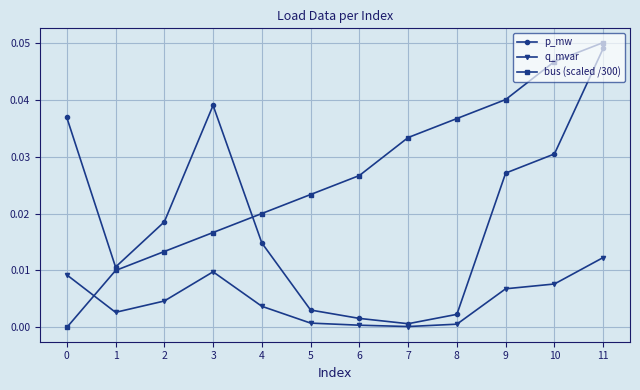

At how many categories does at least one series exceed 0?

12